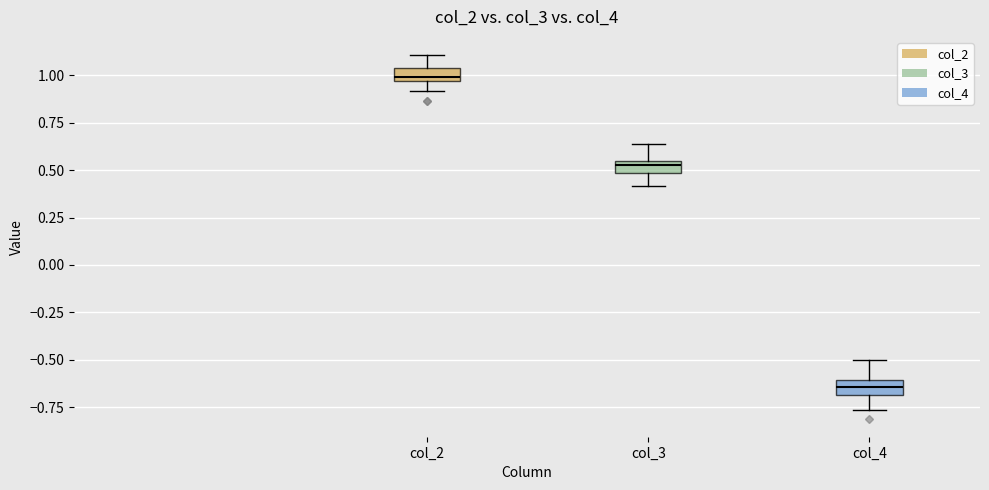

Which box's median line is the lowest?

col_4